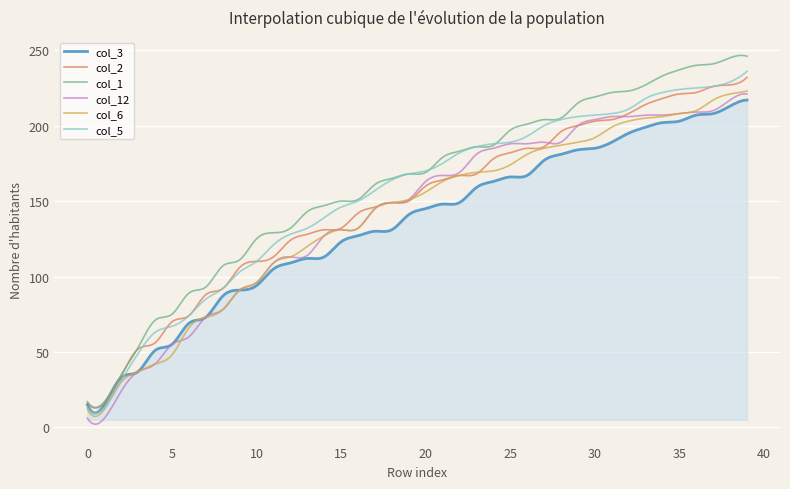

What is the maximum value shown in the chart?

246.6